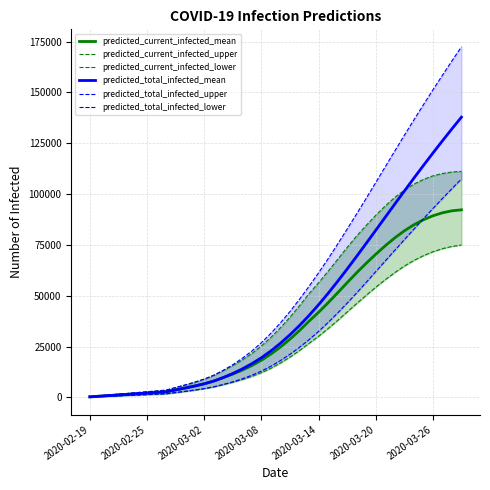

What is the highest value of the predicted_current_infected_mean series?

92272